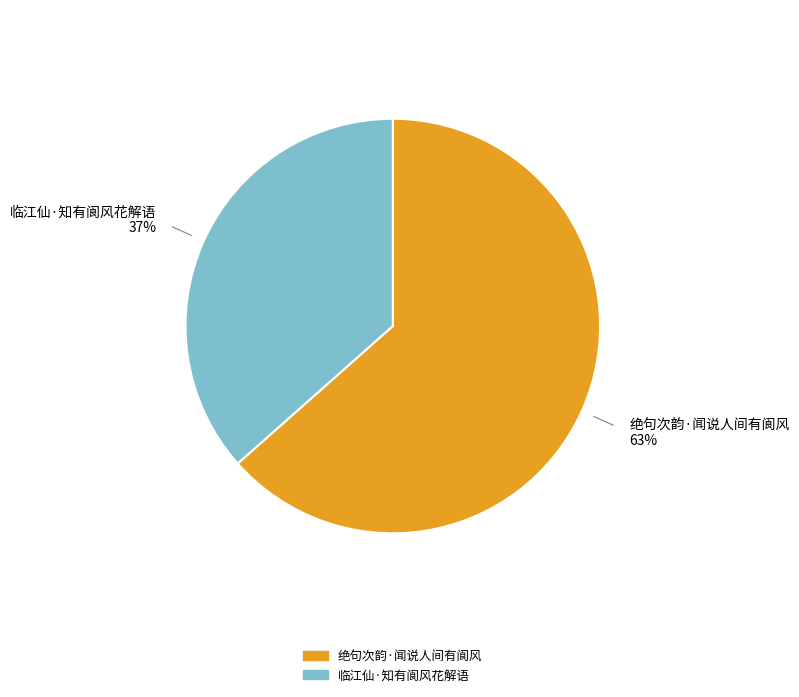

What is the smallest slice in the pie chart?

临江仙·知有阆风花解语